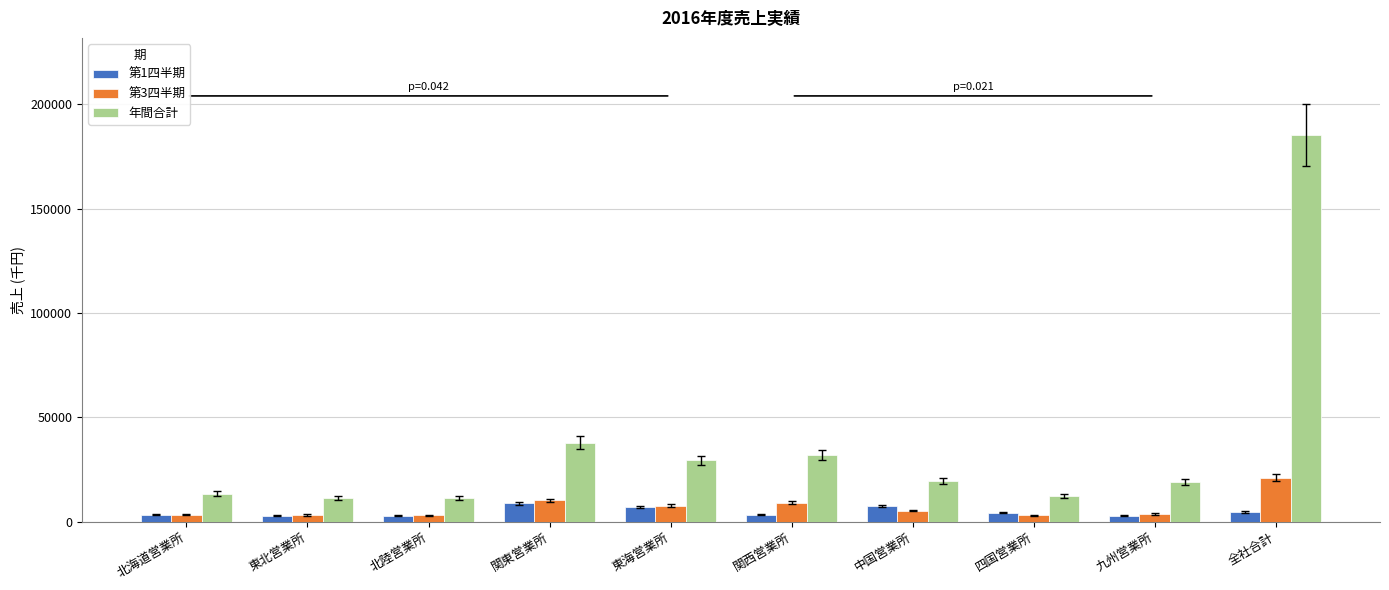

What is the sum of the 第3四半期 values at 北陸営業所 and 全社合計?

23870